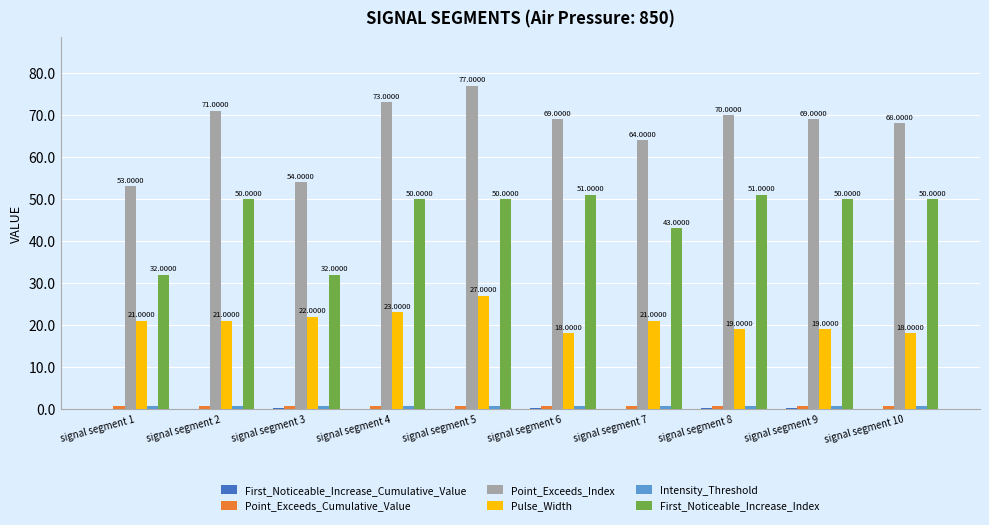

Between signal segment 4 and signal segment 8, which series saw the biggest shift?

Pulse_Width